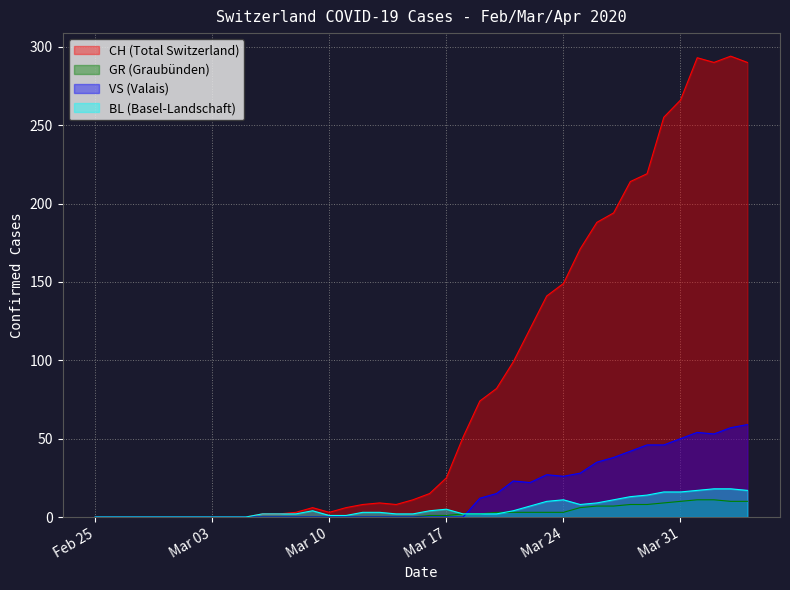

Which label corresponds to the smallest value in the chart?

Feb 25